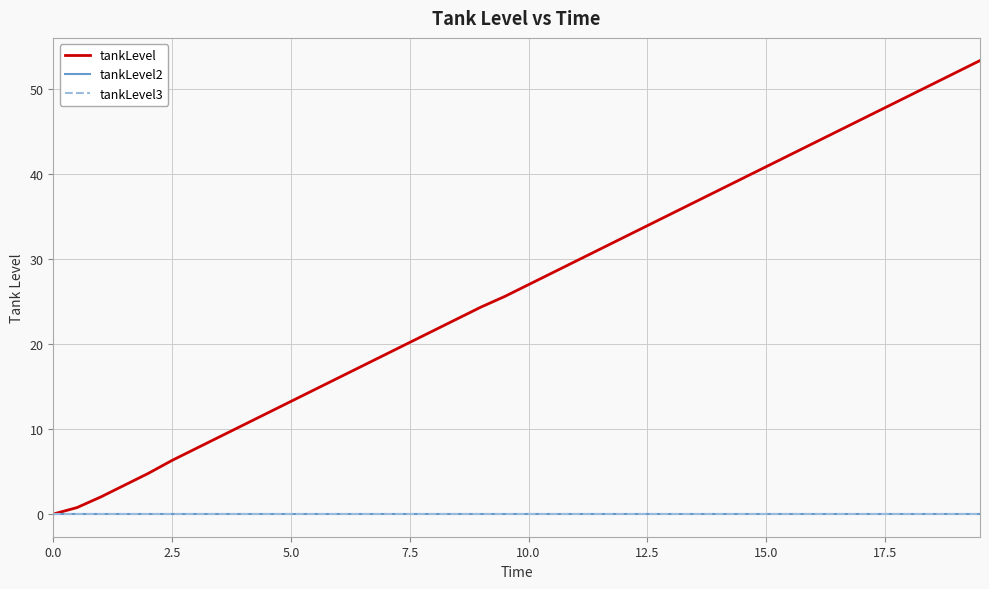

True or false: tankLevel3 and tankLevel cross at least once.

False